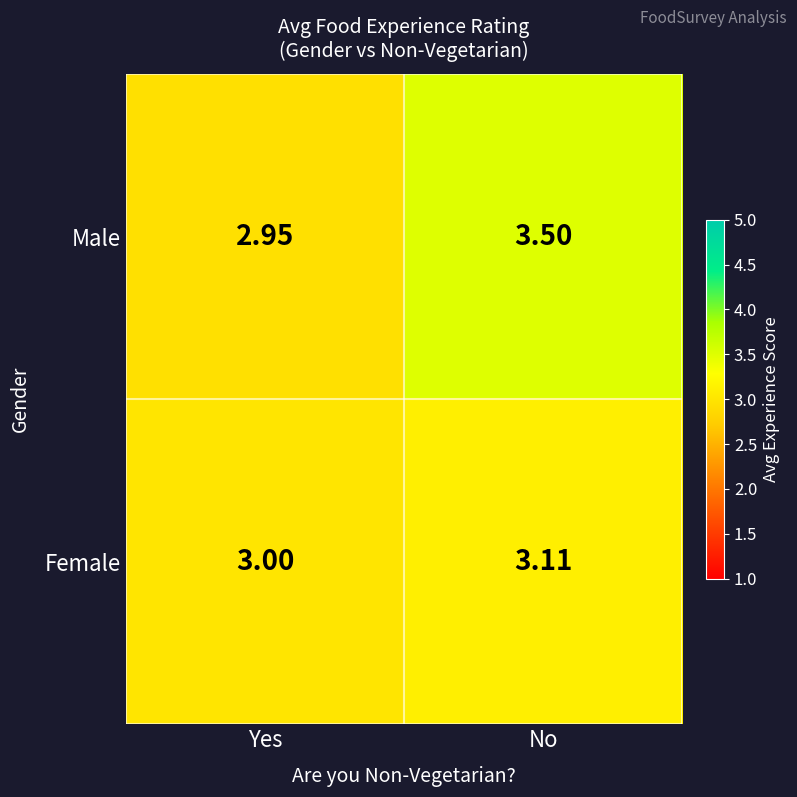

Count the number of categories in the chart.

2